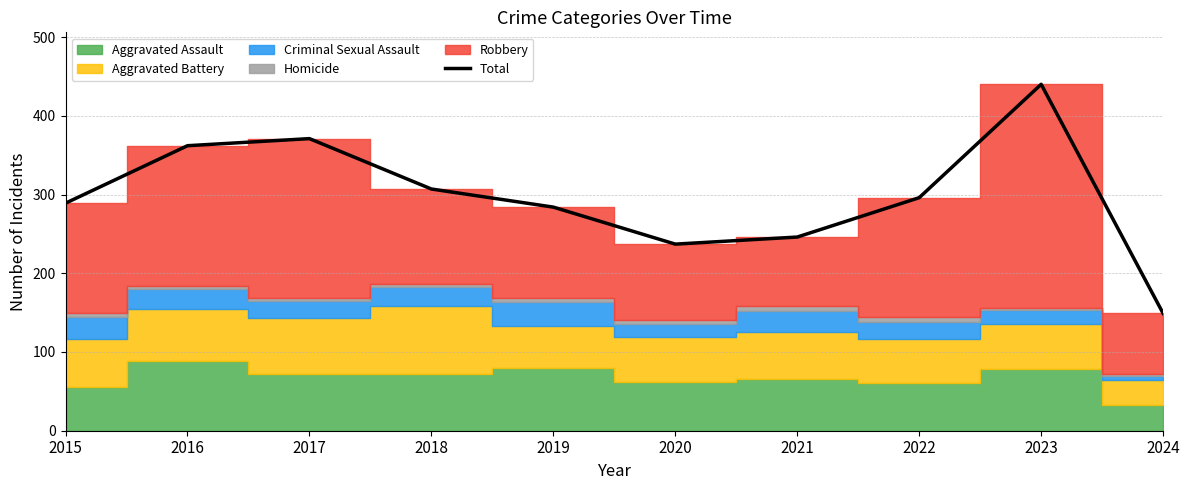

At which label is the value closest to 294?

2022